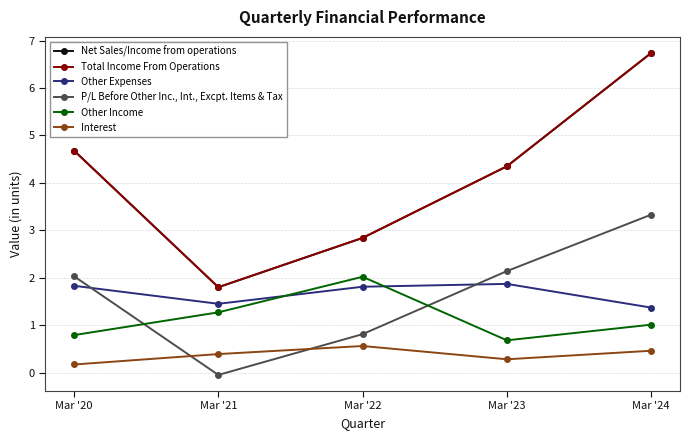

True or false: P/L Before Other Inc., Int., Excpt. Items & Tax and Net Sales/Income from operations intersect in this chart.

False